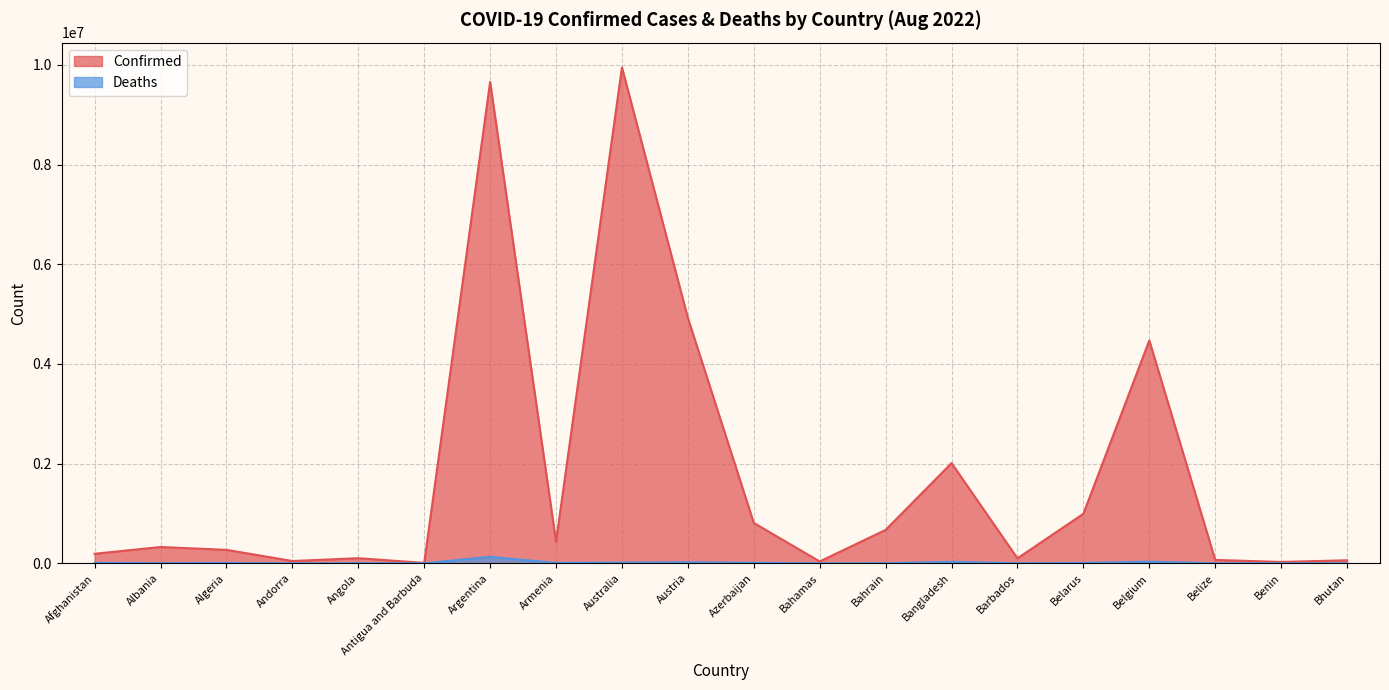

Where does the Deaths series first go above 6878?

Afghanistan